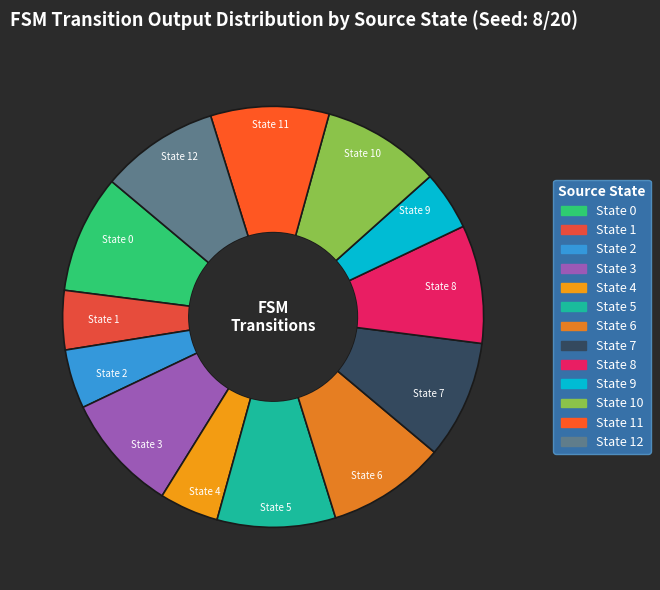

Which has a higher value, State 7 or State 4?

State 7